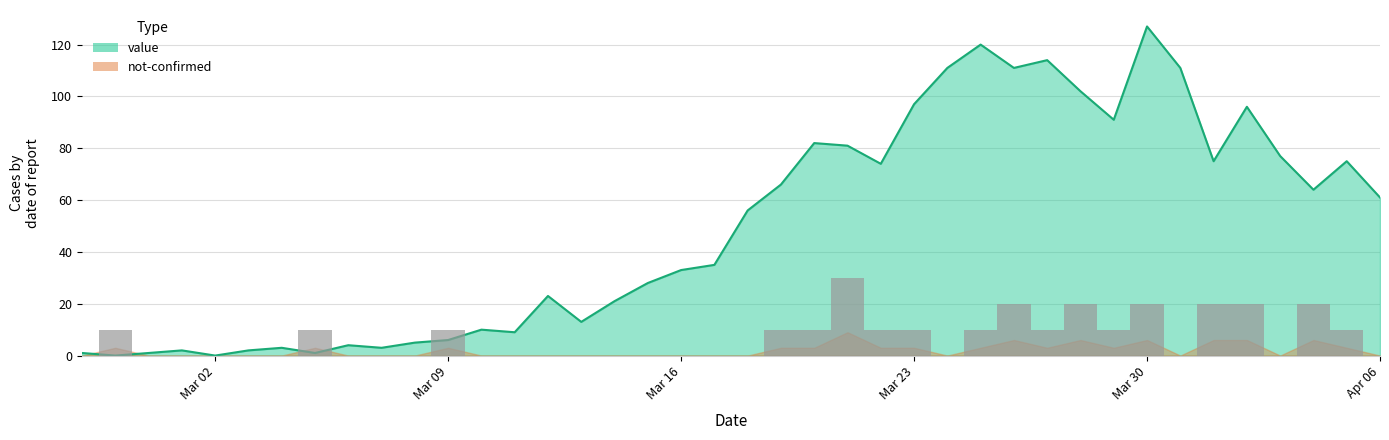

Rank the categories by value from lowest to highest.

2020-02-28, 2020-03-02, 2020-02-27, 2020-02-29, 2020-03-05, 2020-03-01, 2020-03-03, 2020-03-04, 2020-03-07, 2020-03-06, 2020-03-08, 2020-03-09, 2020-03-11, 2020-03-10, 2020-03-13, 2020-03-14, 2020-03-12, 2020-03-15, 2020-03-16, 2020-03-17, 2020-03-18, 2020-04-06, 2020-04-04, 2020-03-19, 2020-03-22, 2020-04-01, 2020-04-05, 2020-04-03, 2020-03-21, 2020-03-20, 2020-03-29, 2020-04-02, 2020-03-23, 2020-03-28, 2020-03-24, 2020-03-26, 2020-03-31, 2020-03-27, 2020-03-25, 2020-03-30